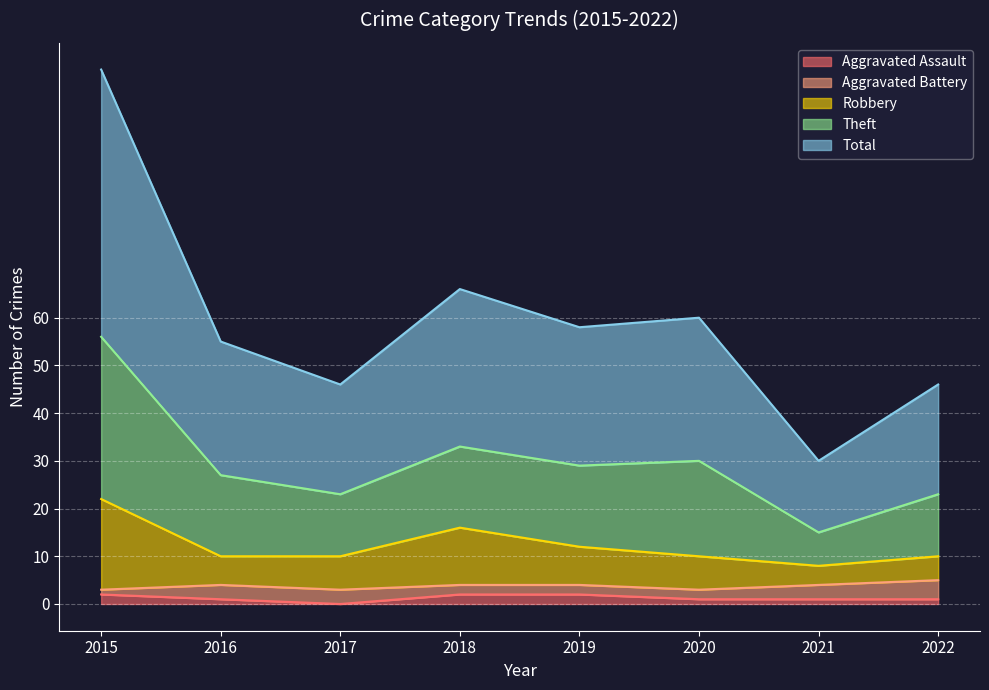

Which label corresponds to the largest value in the chart?

2015